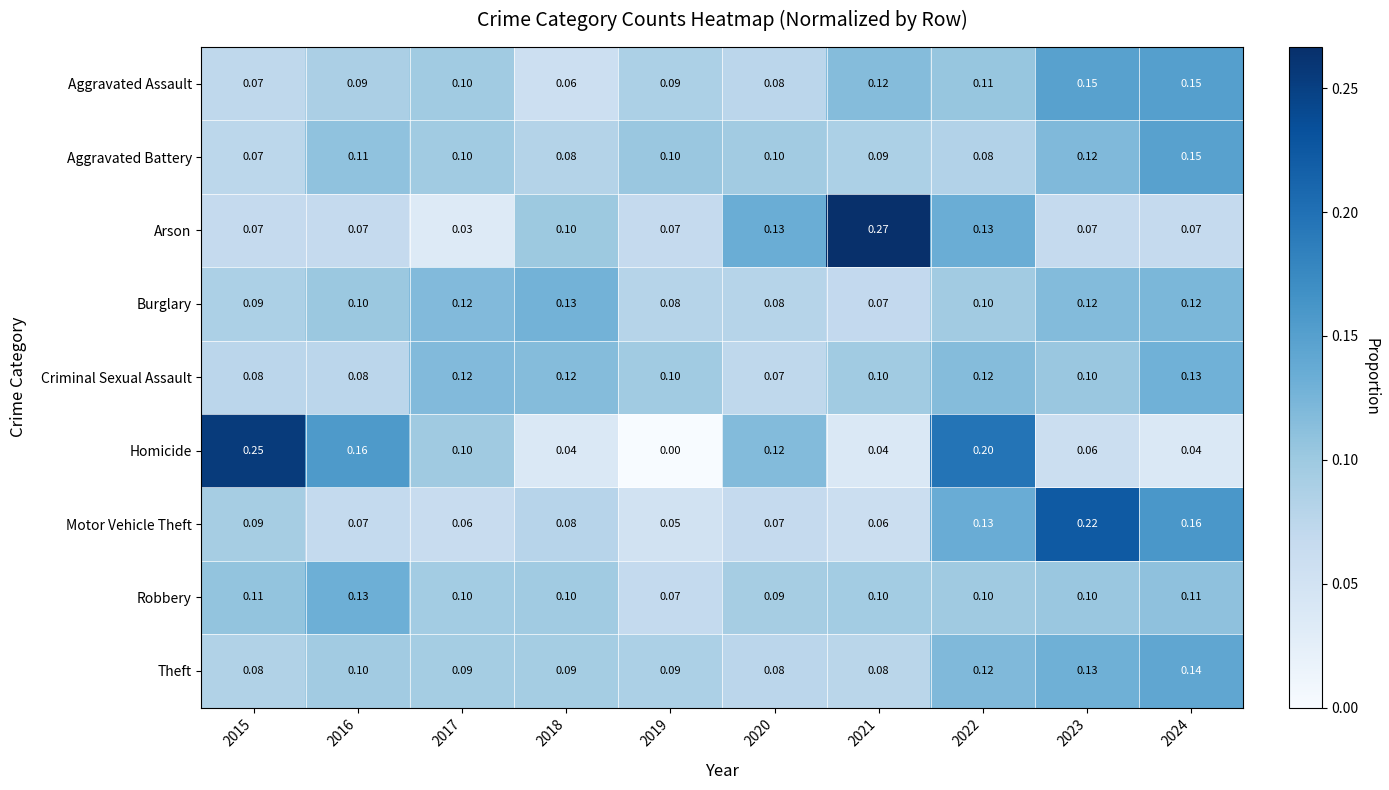

Which series has the largest range (max minus min)?

Homicide